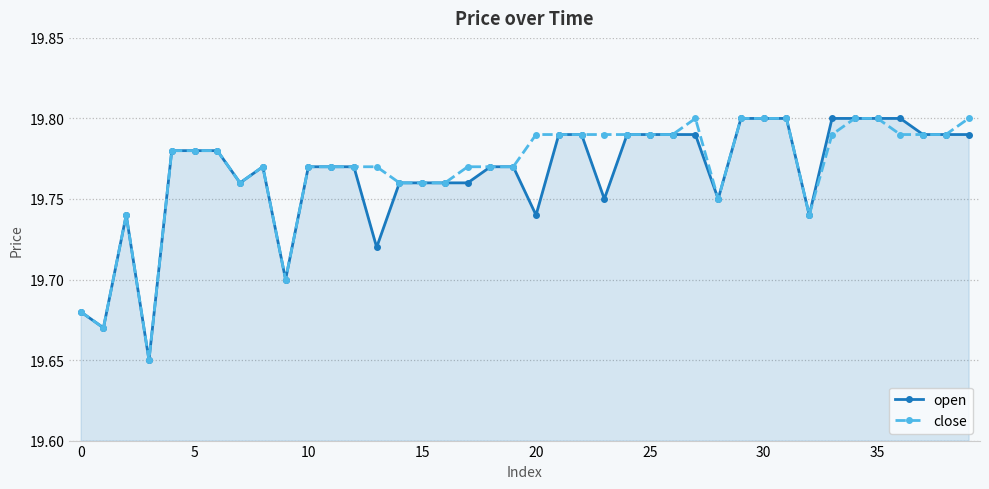

True or false: open has more than 0 interior local peaks.

True